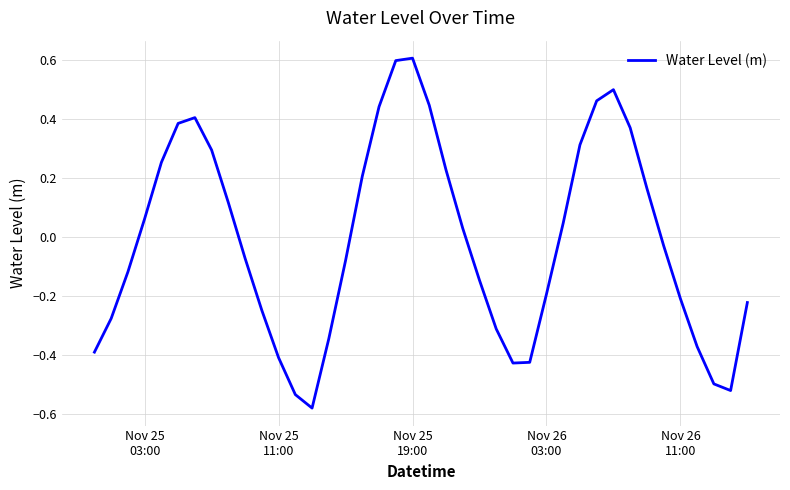

What is the greatest value displayed?

0.6